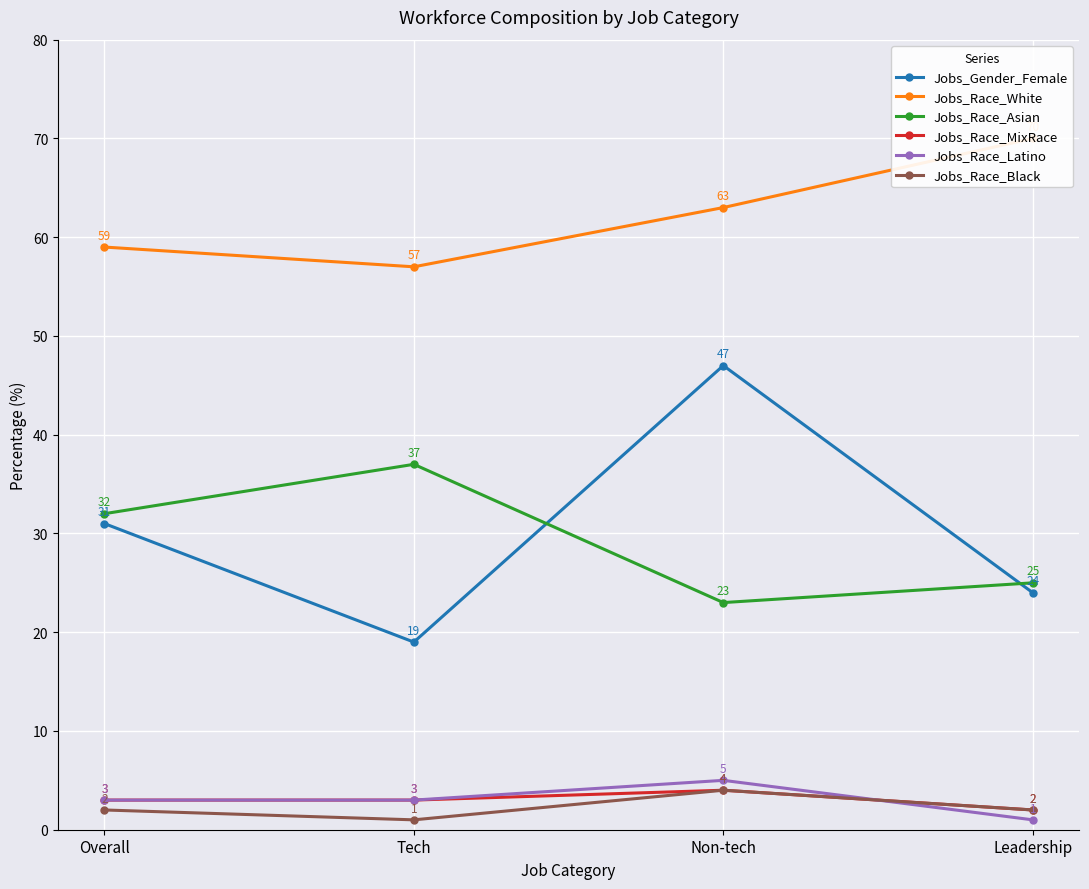

Reading left to right, list all the values displayed in this chart.

Jobs_Gender_Female: 31	19	47	24
Jobs_Race_White: 59	57	63	70
Jobs_Race_Asian: 32	37	23	25
Jobs_Race_MixRace: 3	3	4	2
Jobs_Race_Latino: 3	3	5	1
Jobs_Race_Black: 2	1	4	2